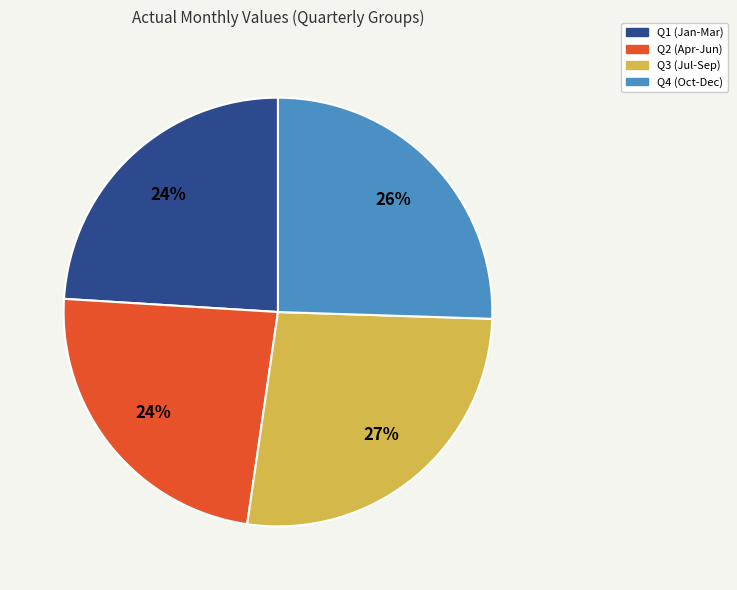

The Q4 (Oct-Dec) slice represents 35% of the pie. True or false?

False